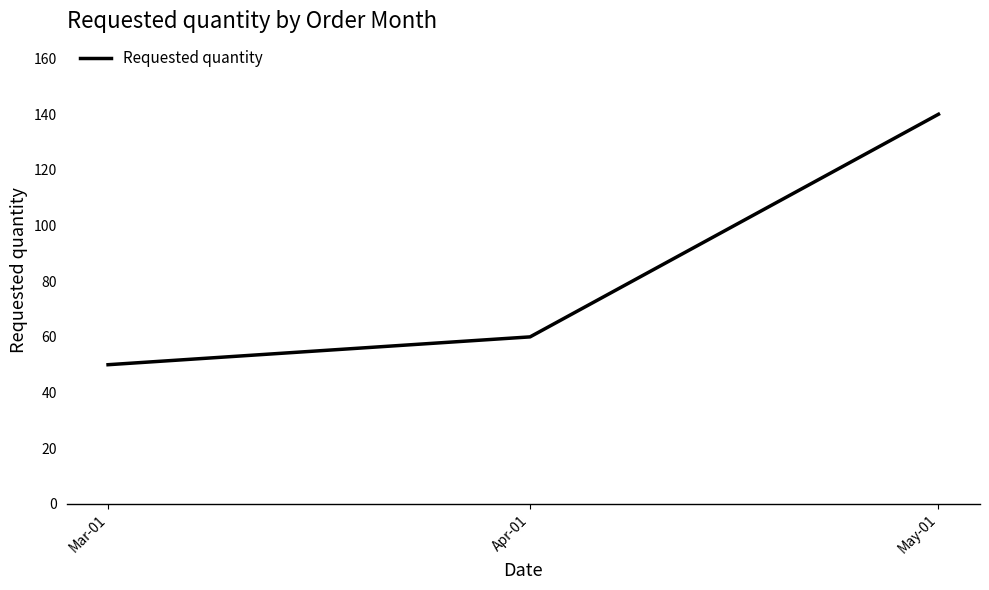

List the labels in order of value, largest first.

May-01, Apr-01, Mar-01